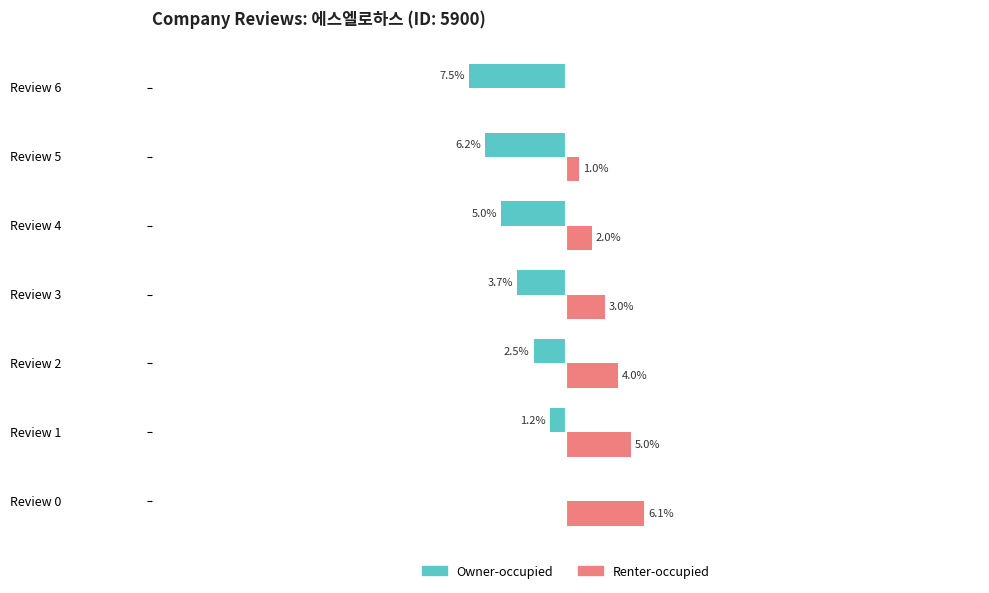

Where is Renter-occupied nearest to the value 3?

Review 3